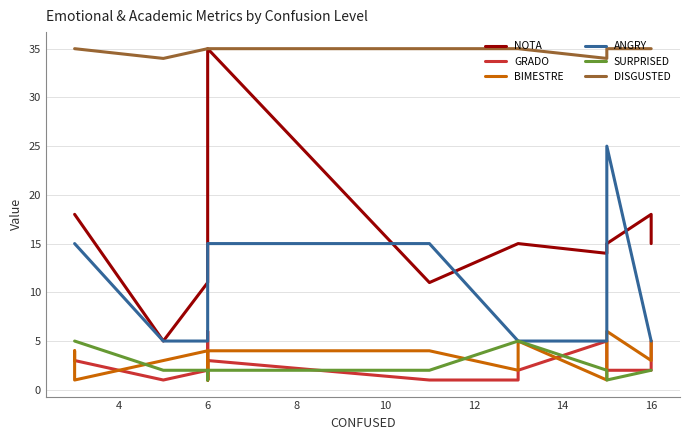

What value does the DISGUSTED series have at 6?

35